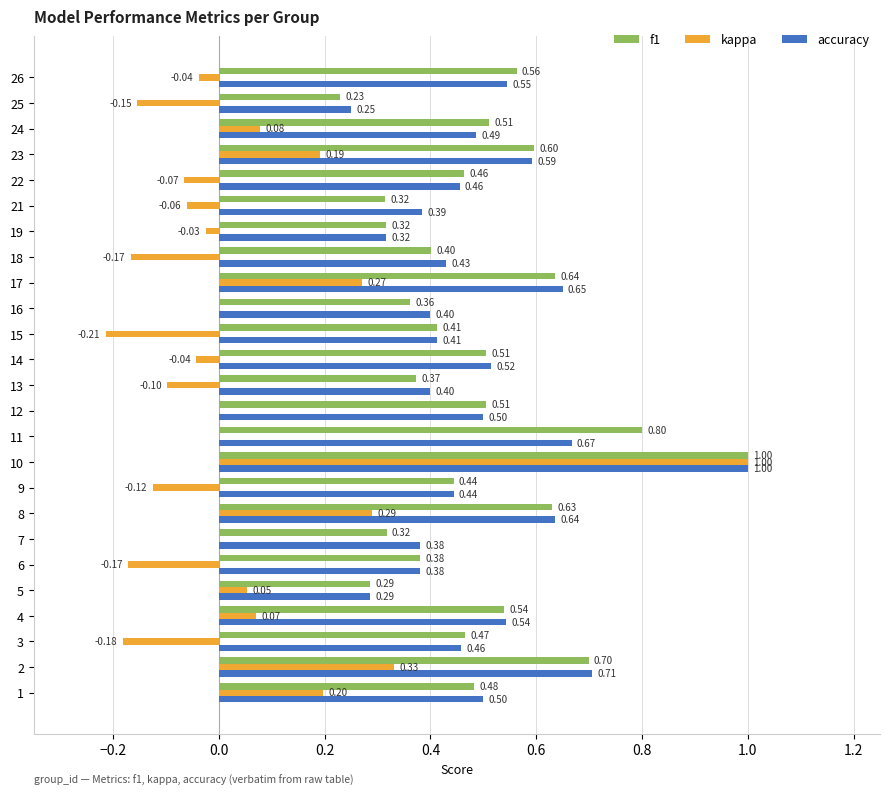

Between 7 and 25, which series saw the biggest shift?

kappa